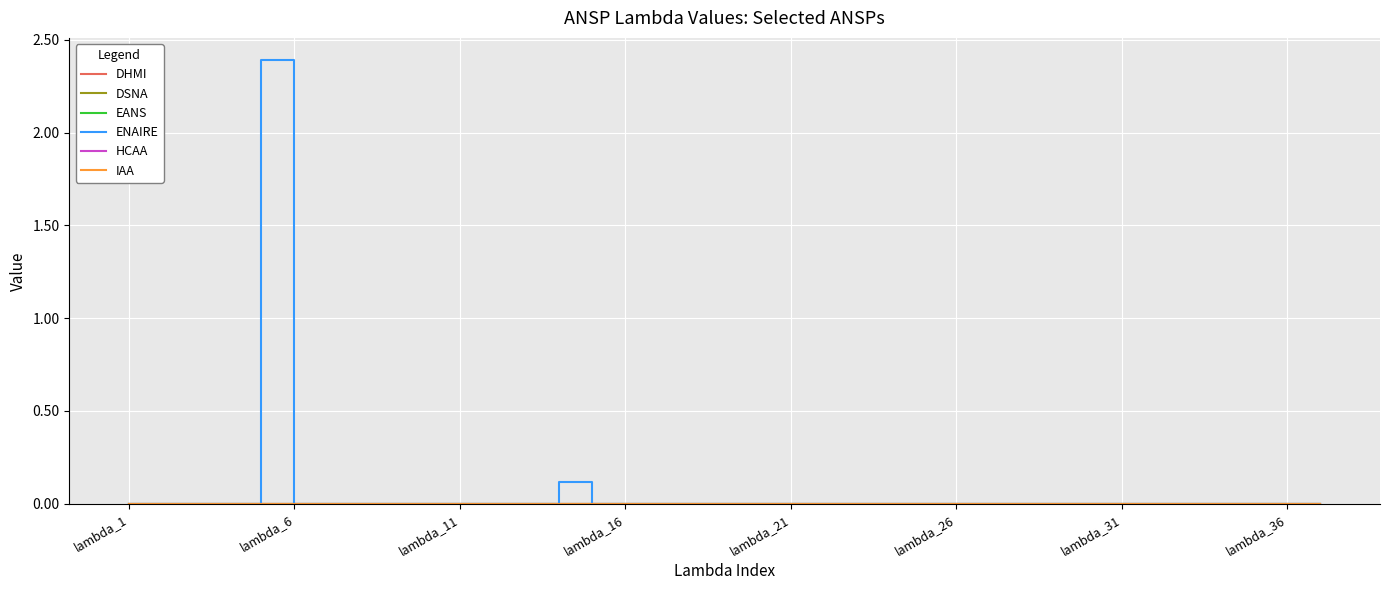

Reading left to right, extract all data points from this chart.

DHMI: 0.0	0.0	0.0	0.0	0.0	0.0	0.0	0.0	0.0	0.0	0.0	0.0	0.0	0.0	0.0	0.0	0.0	0.0	0.0	0.0	0.0	0.0	0.0	0.0	0.0	0.0	0.0	0.0	0.0	0.0	0.0	0.0	0.0	0.0	0.0	0.0	0.0
DSNA: 0.0	0.0	0.0	0.0	0.0	0.0	0.0	0.0	0.0	0.0	0.0	0.0	0.0	0.0	0.0	0.0	0.0	0.0	0.0	0.0	0.0	0.0	0.0	0.0	0.0	0.0	0.0	0.0	0.0	0.0	0.0	0.0	0.0	0.0	0.0	0.0	0.0
EANS: 0.0	0.0	0.0	0.0	0.0	0.0	0.0	0.0	0.0	0.0	0.0	0.0	0.0	0.0	0.0	0.0	0.0	0.0	0.0	0.0	0.0	0.0	0.0	0.0	0.0	0.0	0.0	0.0	0.0	0.0	0.0	0.0	0.0	0.0	0.0	0.0	0.0
ENAIRE: 0.0	0.0	0.0	0.0	2.4	0.0	0.0	0.0	0.0	0.0	0.0	0.0	0.0	0.1	0.0	0.0	0.0	0.0	0.0	0.0	0.0	0.0	0.0	0.0	0.0	0.0	0.0	0.0	0.0	0.0	0.0	0.0	0.0	0.0	0.0	0.0	0.0
HCAA: 0.0	0.0	0.0	0.0	0.0	0.0	0.0	0.0	0.0	0.0	0.0	0.0	0.0	0.0	0.0	0.0	0.0	0.0	0.0	0.0	0.0	0.0	0.0	0.0	0.0	0.0	0.0	0.0	0.0	0.0	0.0	0.0	0.0	0.0	0.0	0.0	0.0
IAA: 0.0	0.0	0.0	0.0	0.0	0.0	0.0	0.0	0.0	0.0	0.0	0.0	0.0	0.0	0.0	0.0	0.0	0.0	0.0	0.0	0.0	0.0	0.0	0.0	0.0	0.0	0.0	0.0	0.0	0.0	0.0	0.0	0.0	0.0	0.0	0.0	0.0